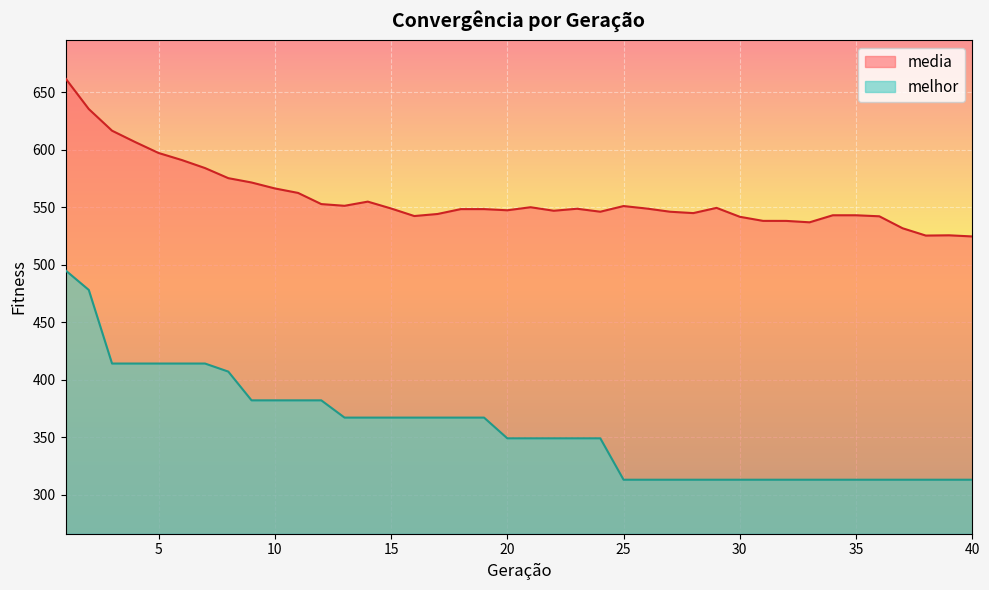

Does the chart display data point markers on the line(s)?

No